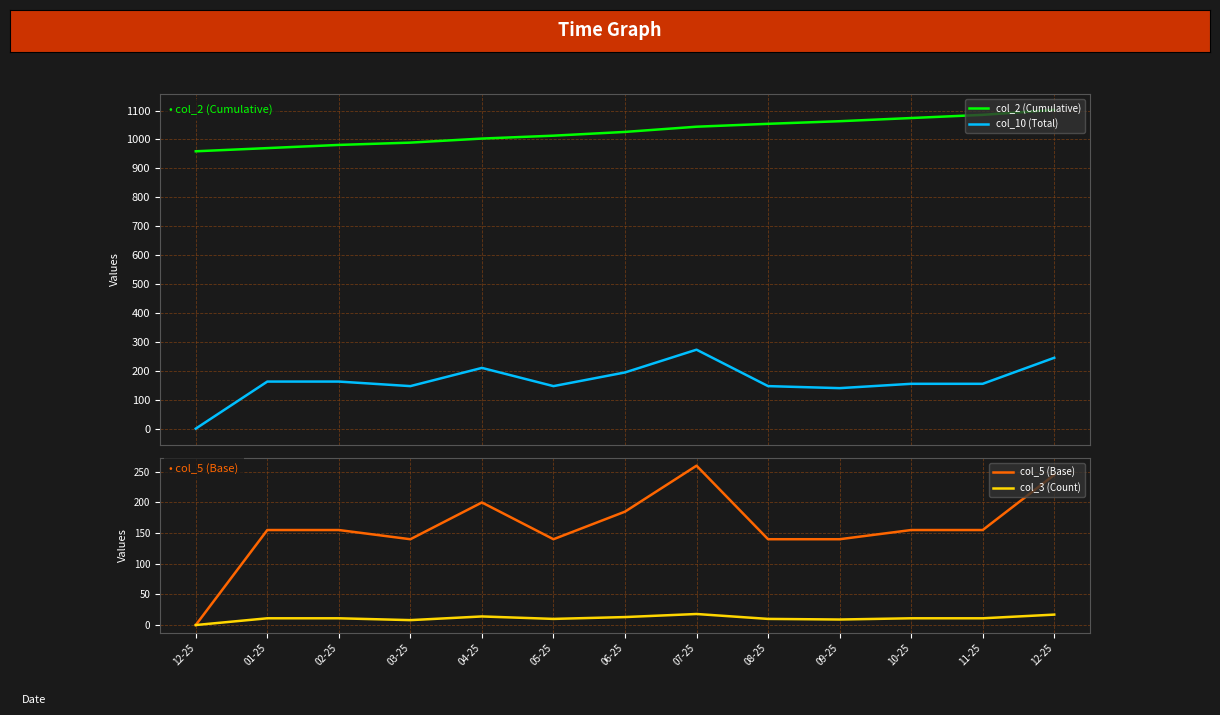

What is the maximum value shown in the chart?

1102.0